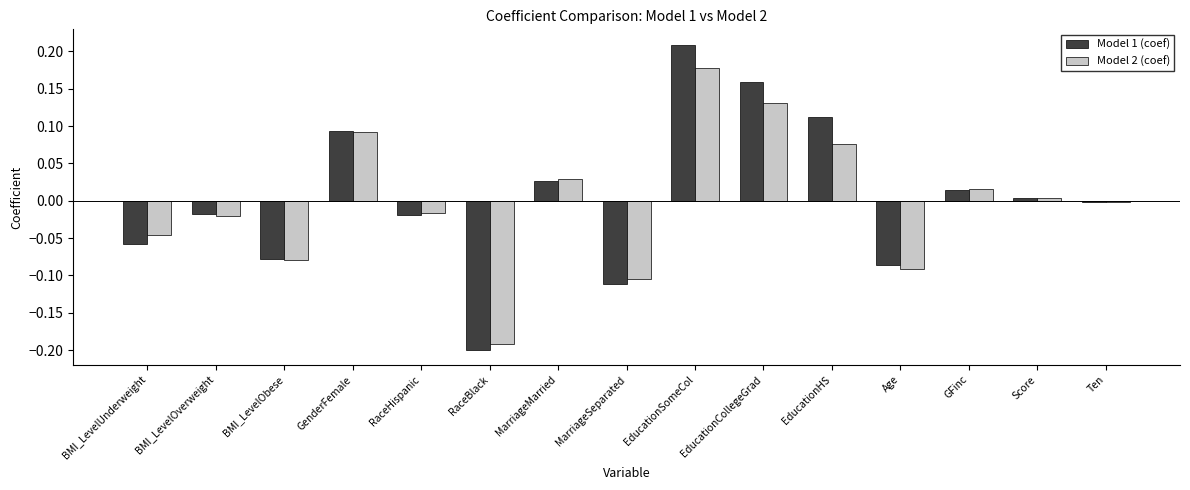

At which category is the sum across all series the highest?

EducationSomeCol